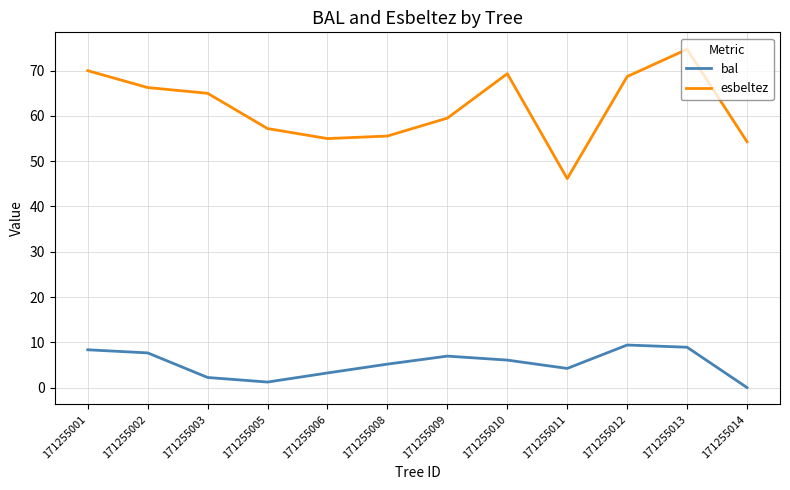

At which category is the sum across all series the highest?

171255013